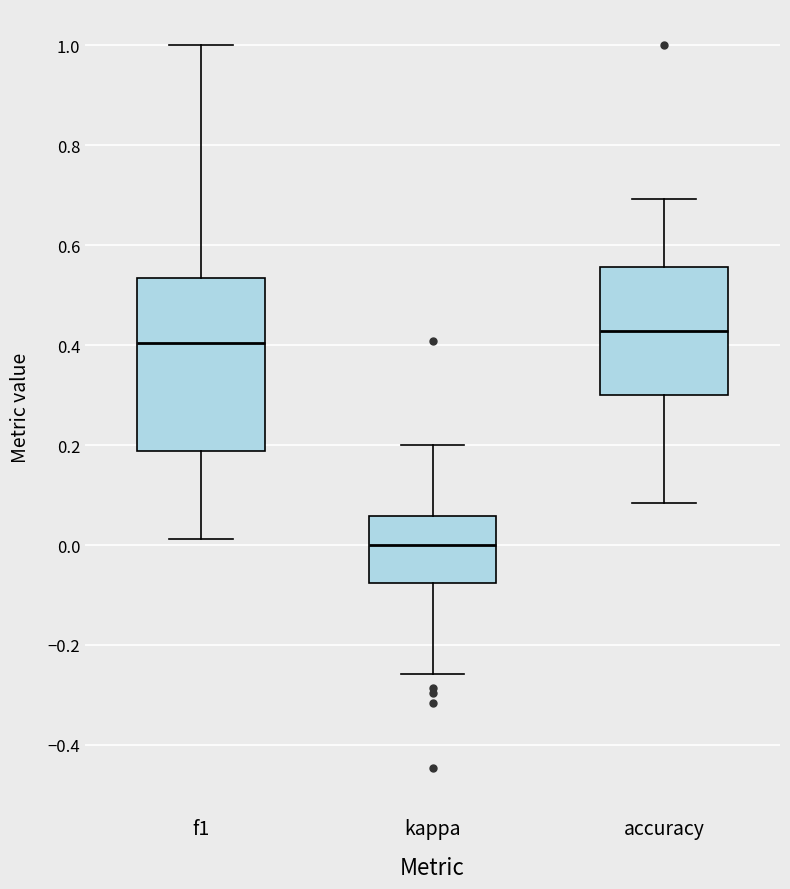

Which box's median line is the lowest?

kappa